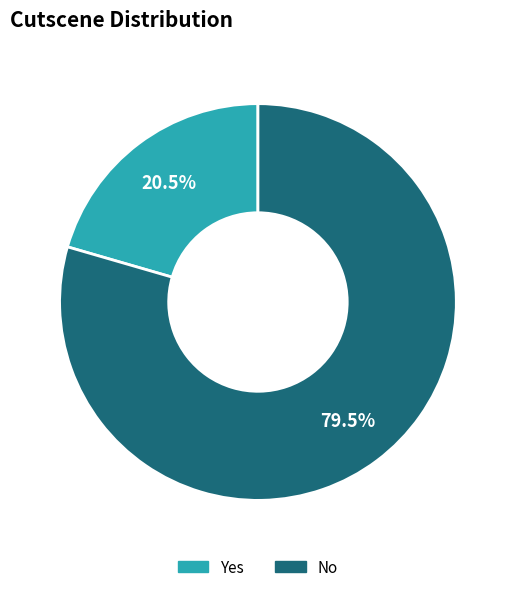

Which slice is the smallest?

Yes